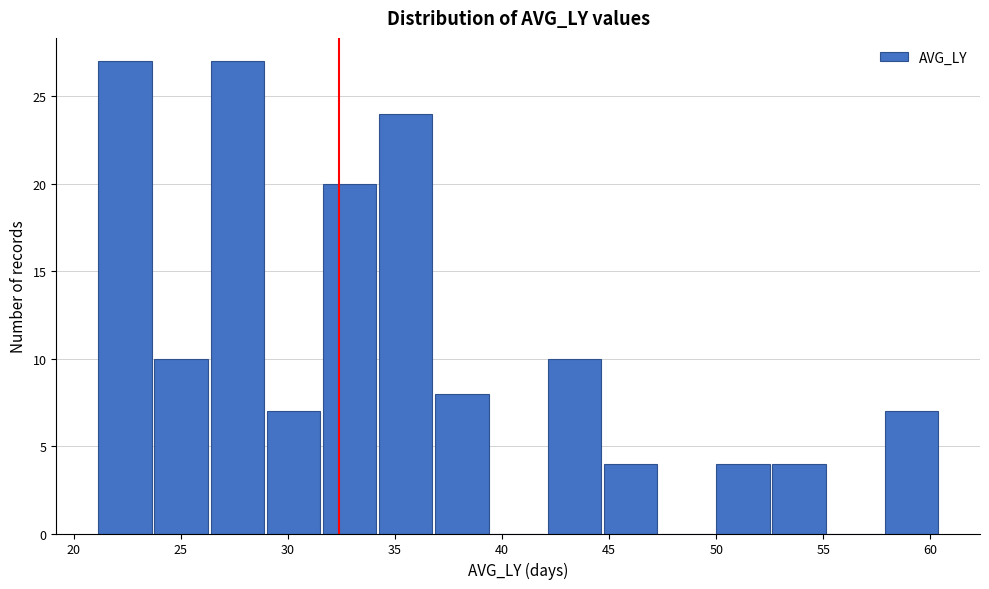

Reading left to right, list every bar in this chart as the range it spans on the x-axis followed by its height. Neither the bar edges nor the heights are printed on the chart, so give them approximately, as read against the axes.

21.0 to 24.0: 27
24.0 to 26.5: 10
26.5 to 29.0: 27
29.0 to 31.5: 7
31.5 to 34.5: 20
34.5 to 37.0: 24
37.0 to 39.5: 8
39.5 to 42.0: 0
42.0 to 45.0: 10
45.0 to 47.5: 4
47.5 to 50.0: 0
50.0 to 52.5: 4
52.5 to 55.0: 4
55.0 to 58.0: 0
58.0 to 60.5: 7